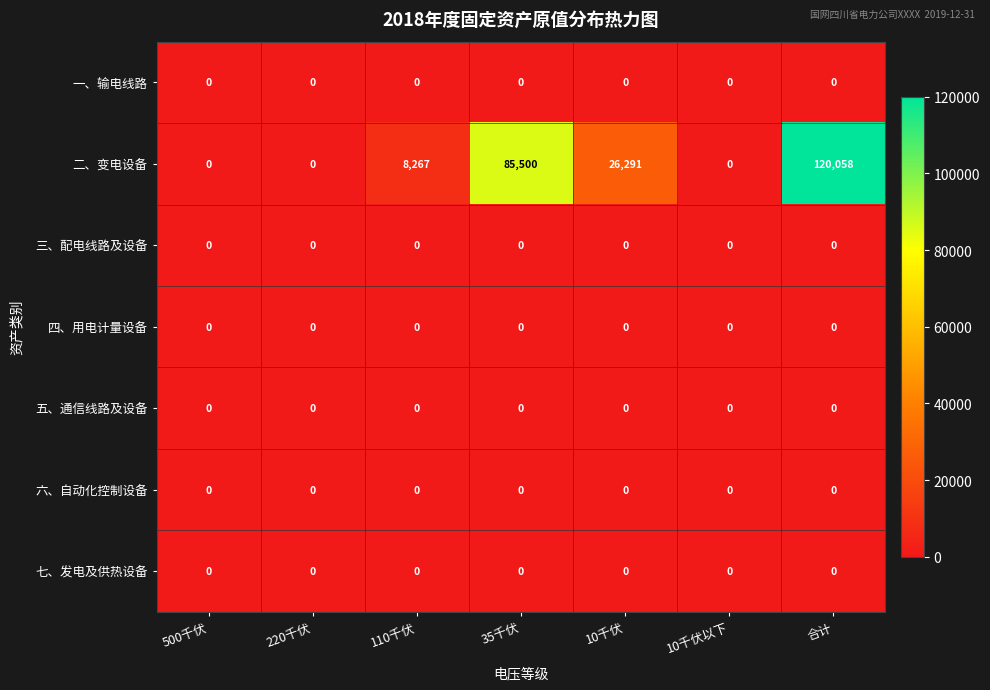

The value of 三、配电线路及设备 at 110千伏 is 0. True or false?

True